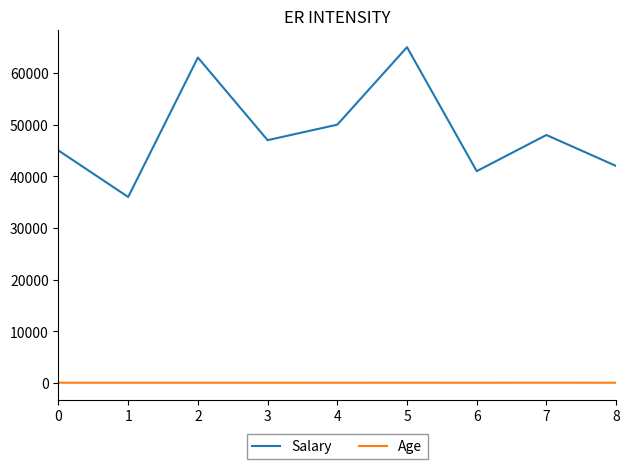

What are all the series names shown in the legend?

Salary, Age